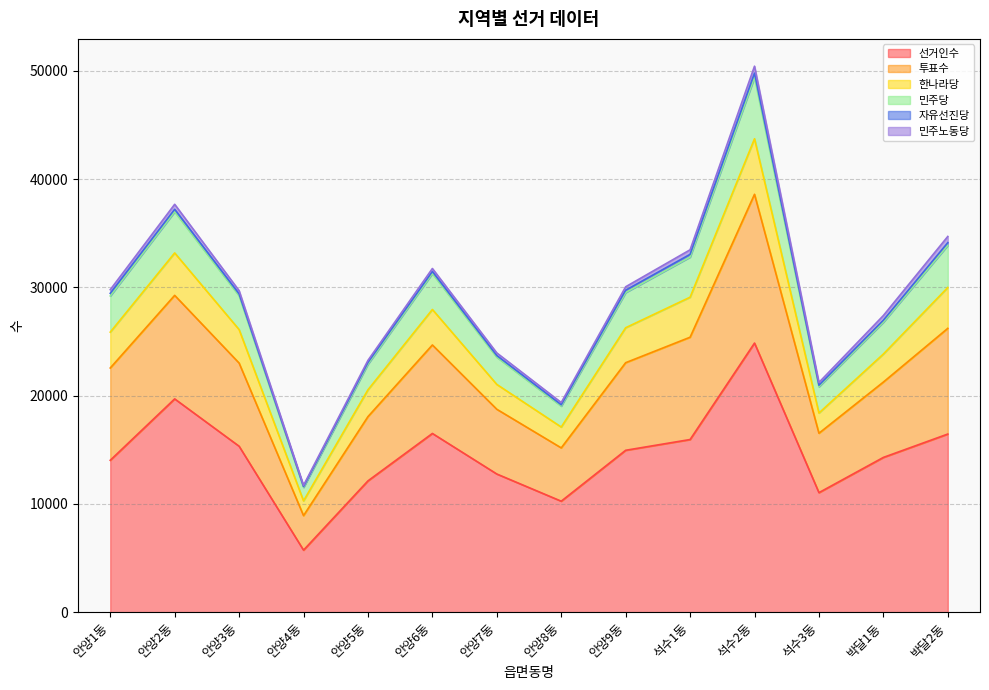

Which series has the widest spread of values?

투표수